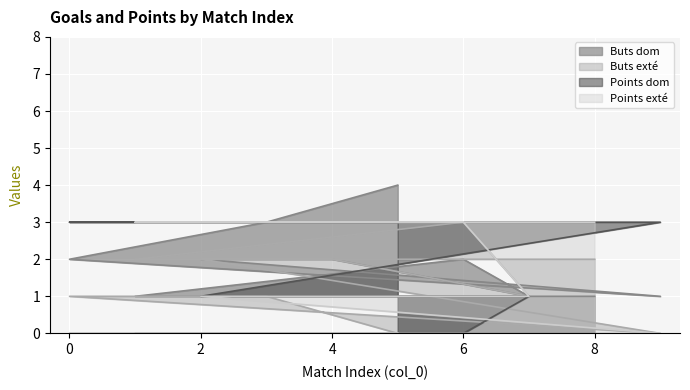

True or false: Buts exté has a value of 2 at 7.

False